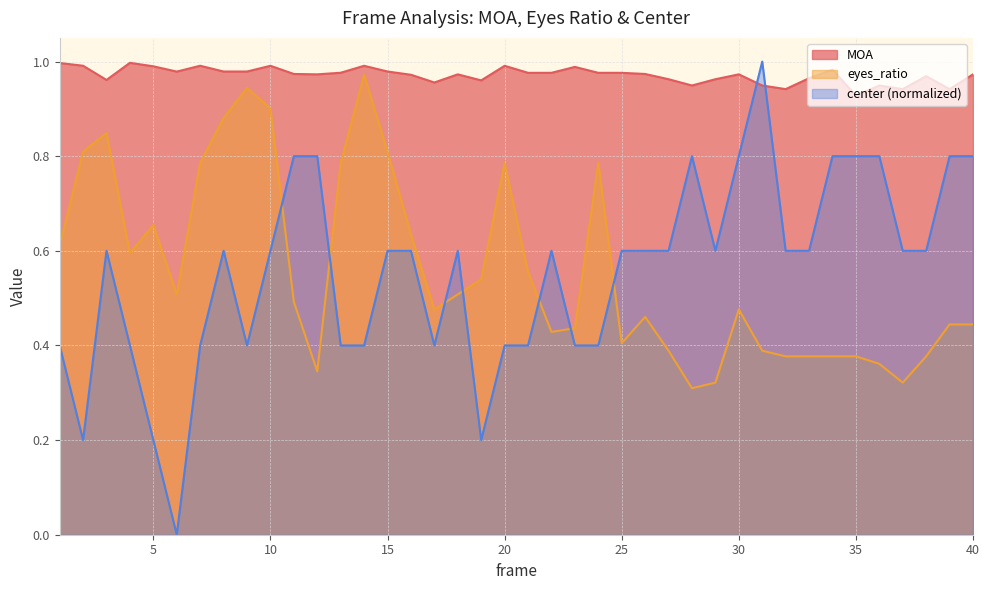

At 24, list the series in order from largest to smallest.

MOA, eyes_ratio, center